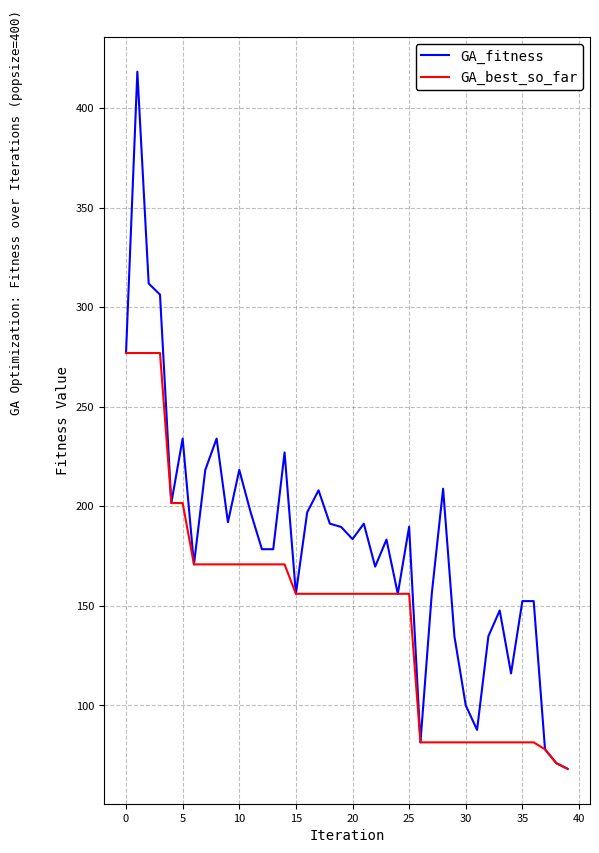

List the series in order of their peak value, highest first.

GA_fitness, GA_best_so_far